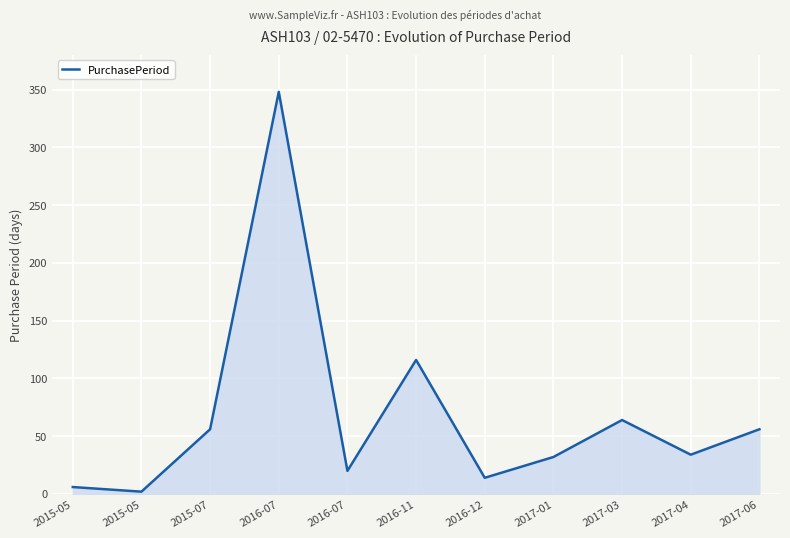

What is the change in value from 2015-07 to 2016-11?

+60